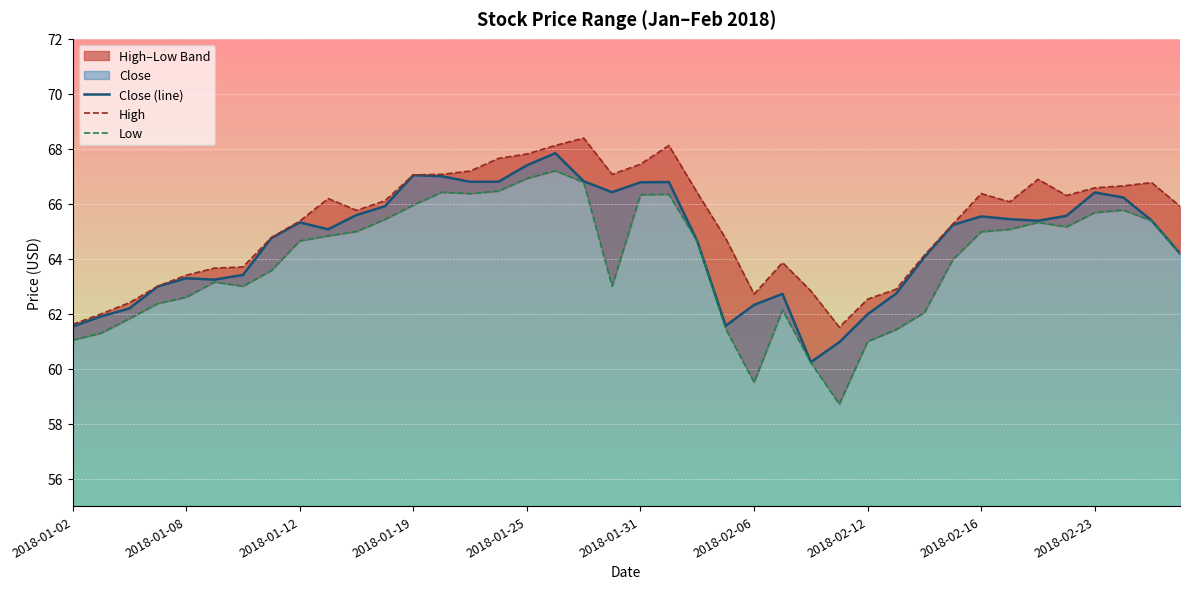

What is the maximum value for Close (line)?

67.8